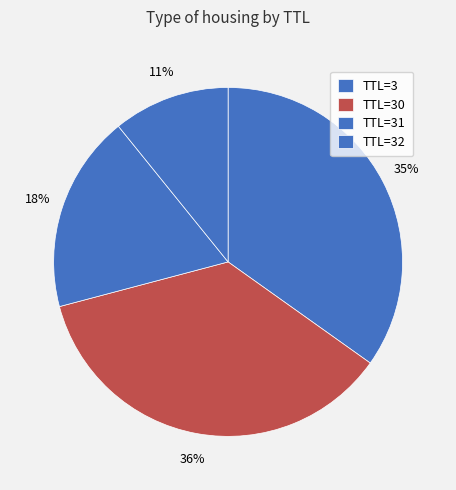

How many slices are in this pie chart?

4